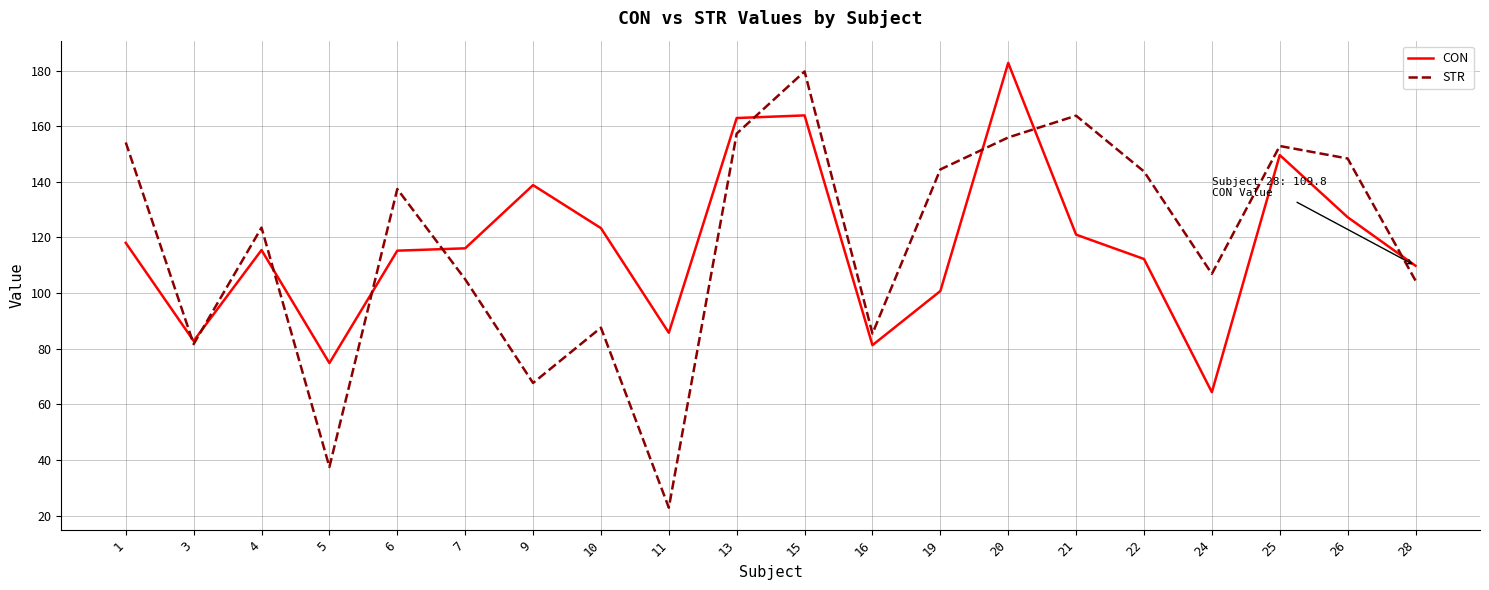

The value of STR at 22 is 189.0. True or false?

False